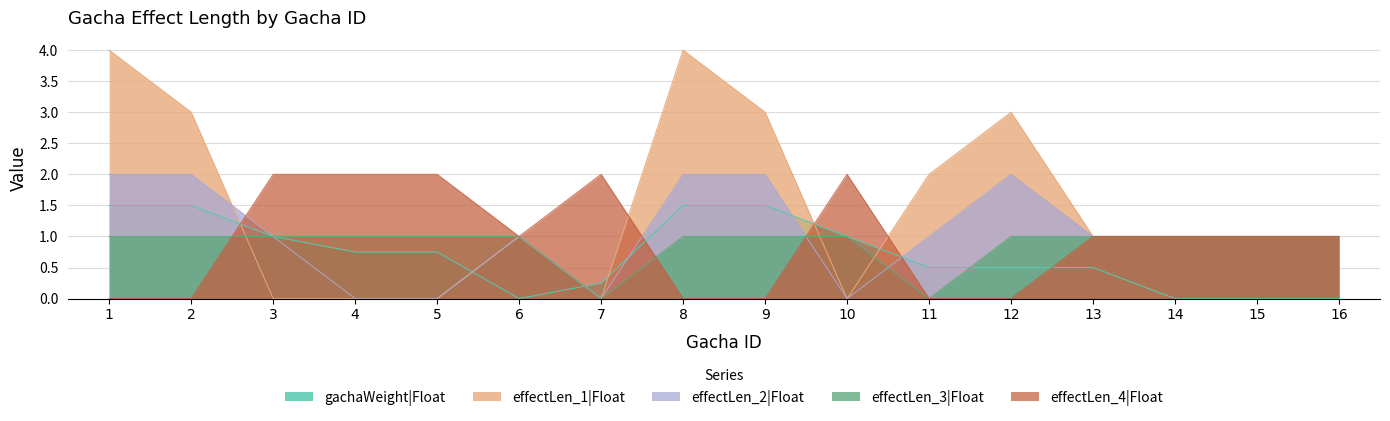

The value of effectLen_2|Float at 9 is 2.0. True or false?

True